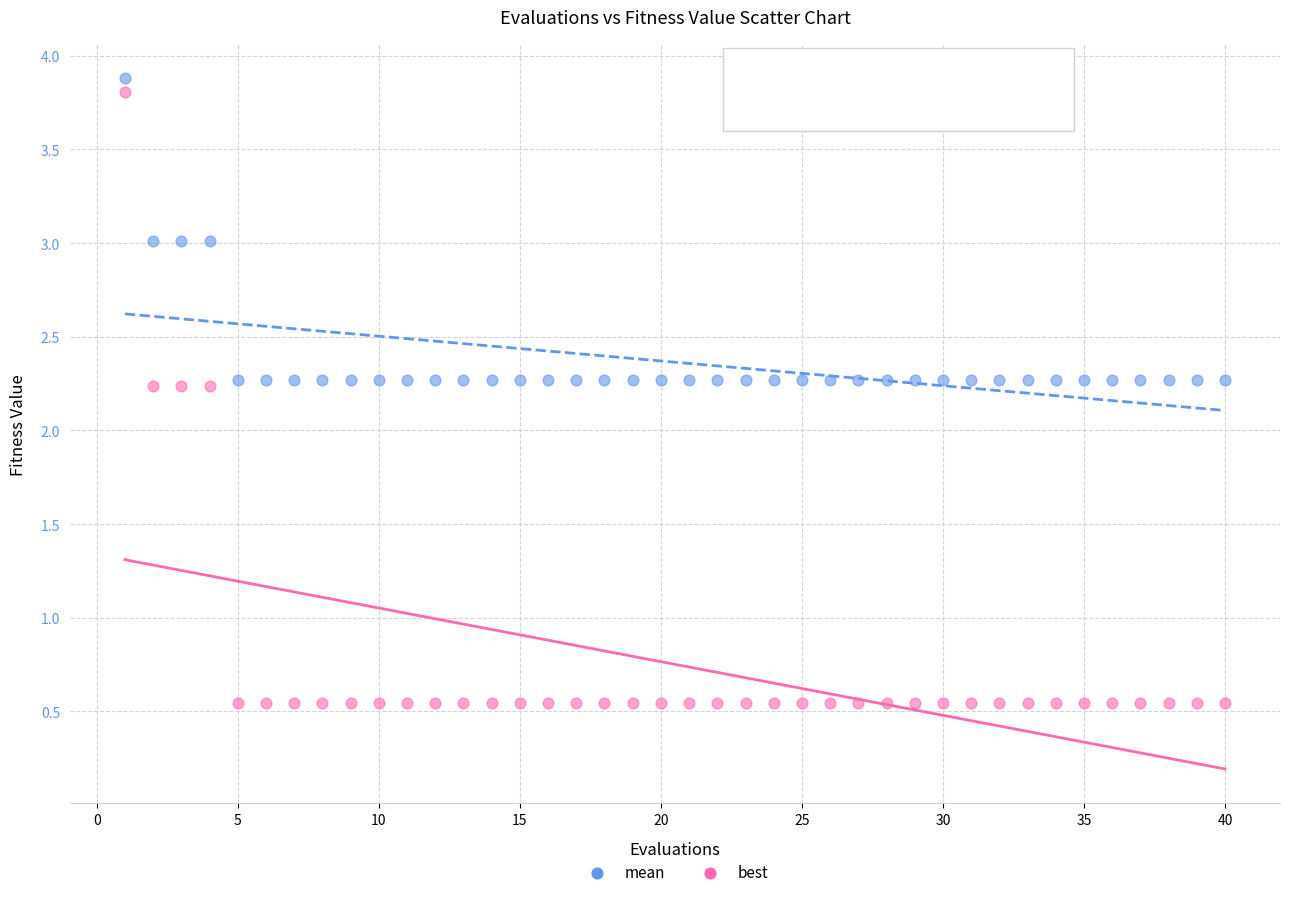

Across all data points, what is the range of Y values (max minus min)?

3.3